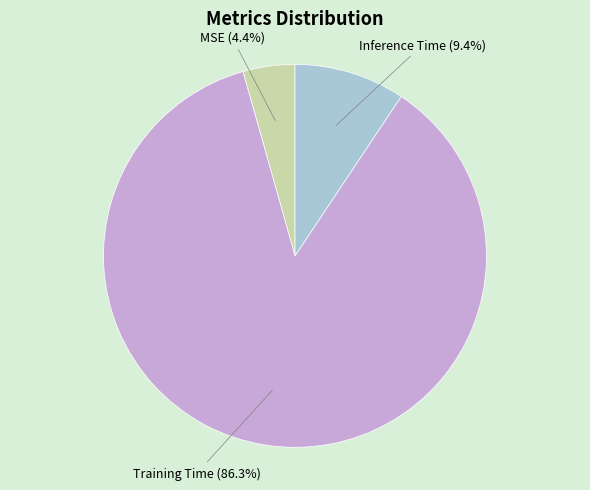

To the nearest percent, what is the difference between the largest and smallest slice percentages?

82%